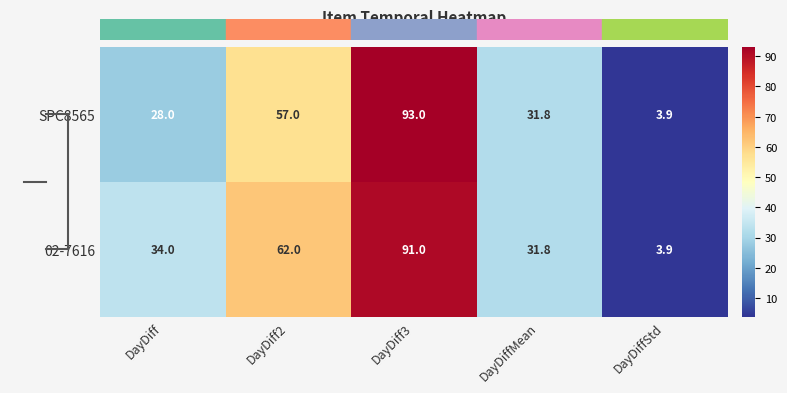

At which label does SPC8565 first exceed 31?

DayDiff2